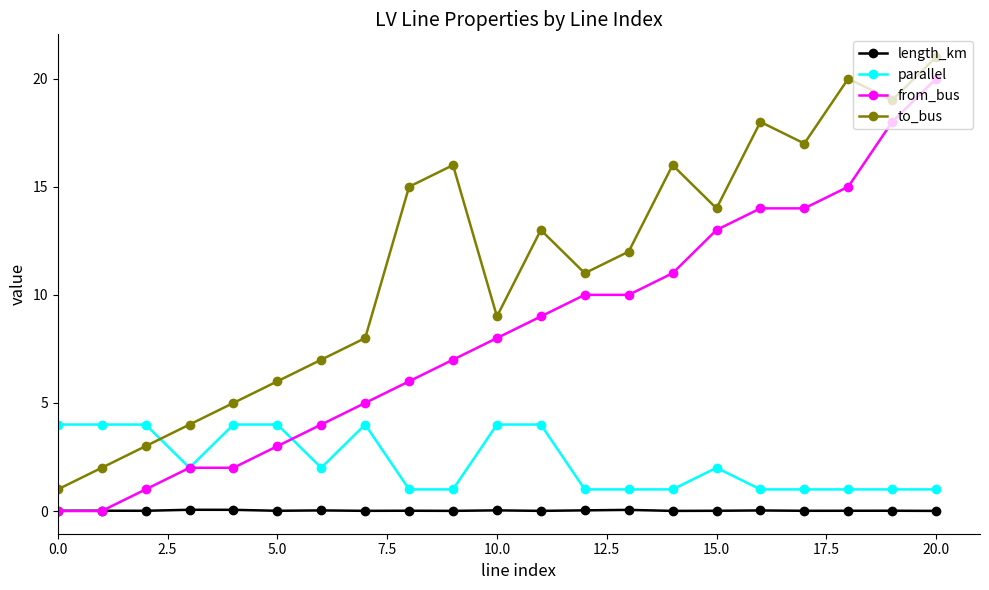

Which series has the largest total across all categories?

to_bus